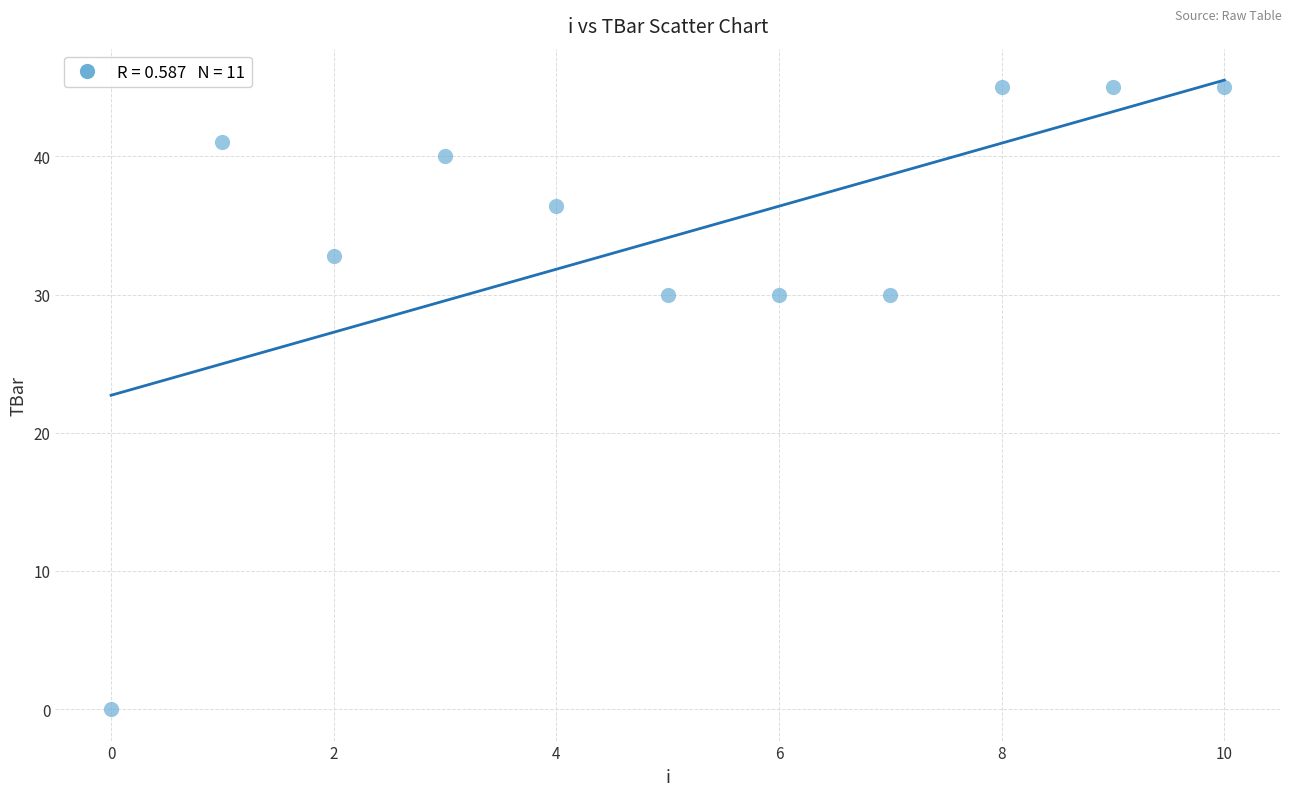

What is the range of Y values (max minus min)?

45.0